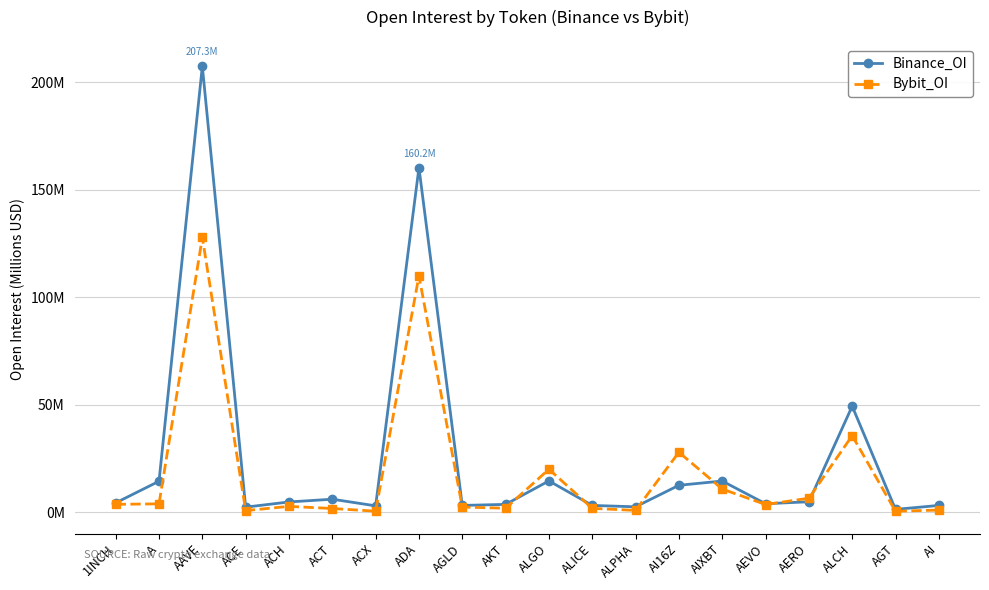

List the series in order of their peak value, lowest first.

Bybit_OI, Binance_OI